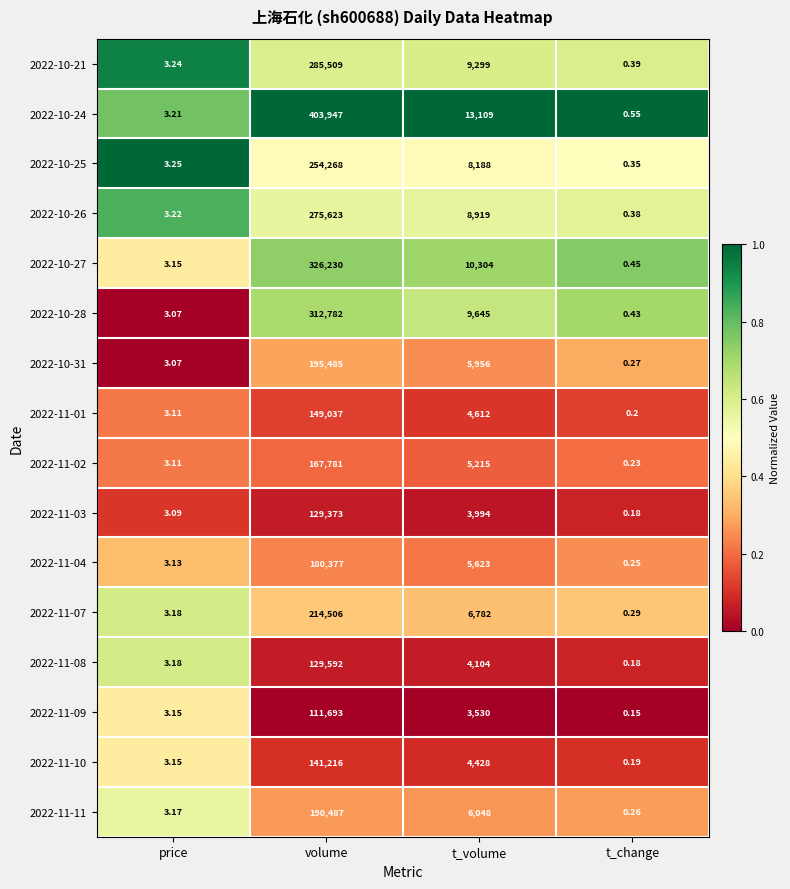

At which category is the sum across all series the highest?

volume